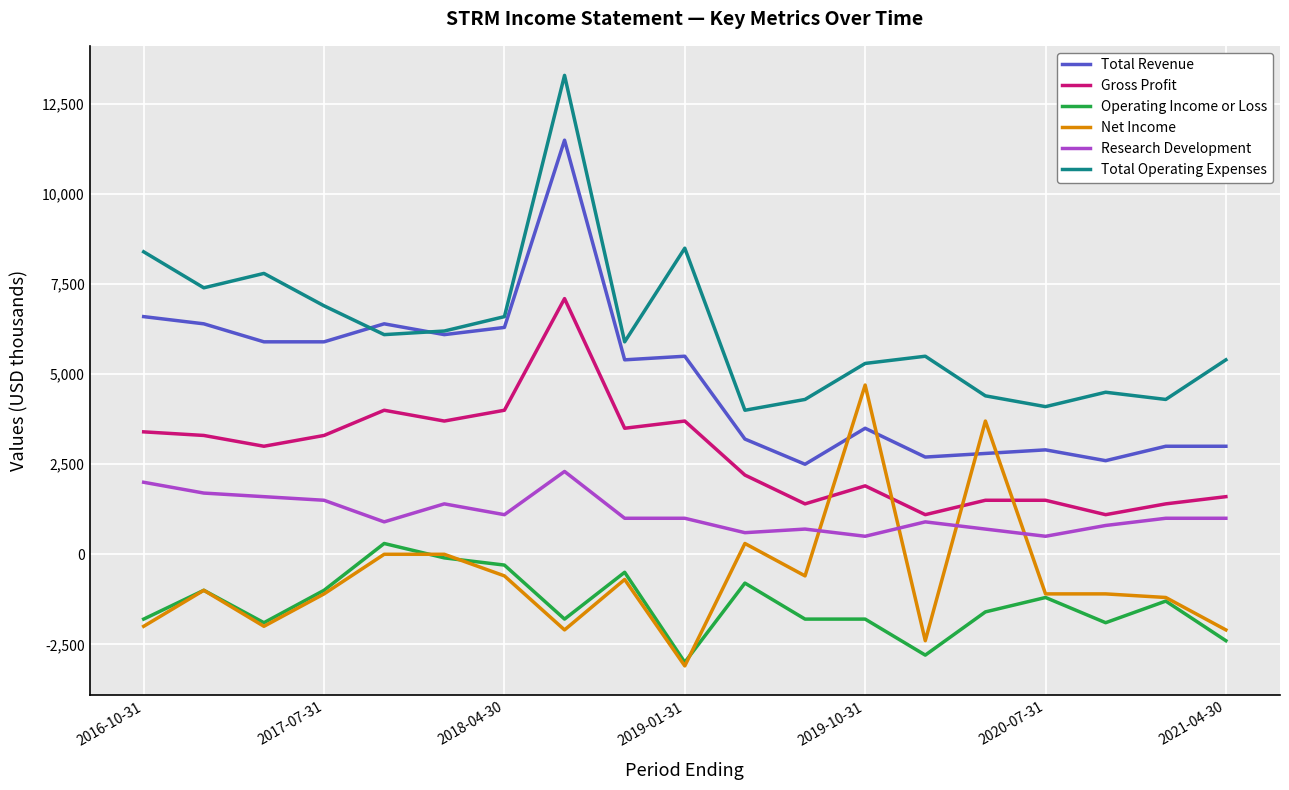

What is the greatest value displayed?

13300